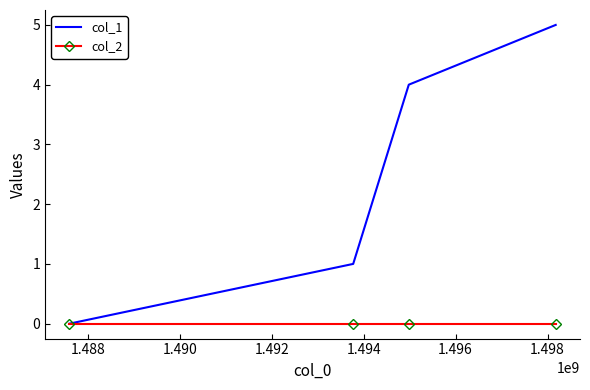

What is the maximum value shown in the chart?

5